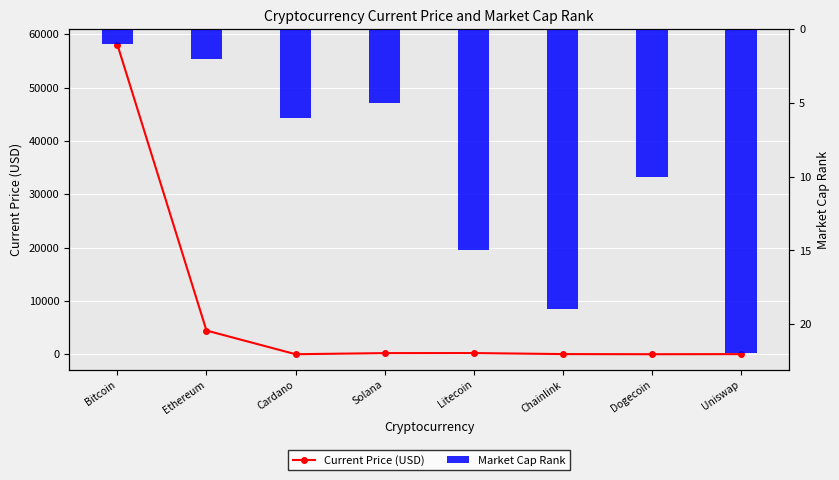

Reading left to right, list all the values displayed in this chart.

Current Price (USD): Bitcoin=58047.0	Ethereum=4442.0	Cardano=1.6	Solana=206.3	Litecoin=217.2	Chainlink=26.2	Dogecoin=0.2	Uniswap=21.0
Market Cap Rank: Bitcoin=1.0	Ethereum=2.0	Cardano=6.0	Solana=5.0	Litecoin=15.0	Chainlink=19.0	Dogecoin=10.0	Uniswap=22.0